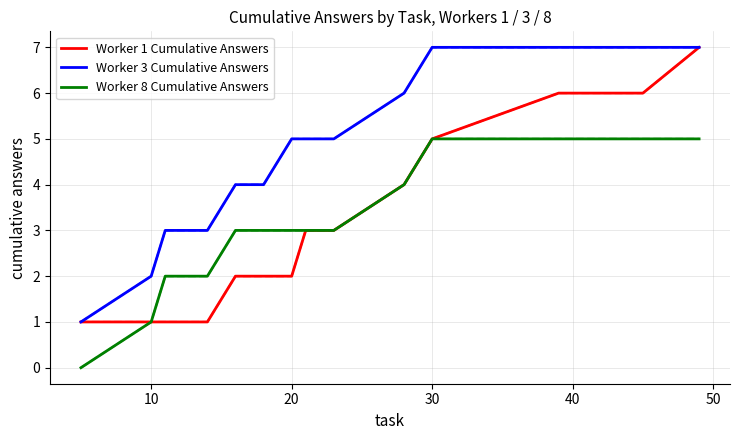

Which series has the largest total across all categories?

Worker 3 Cumulative Answers